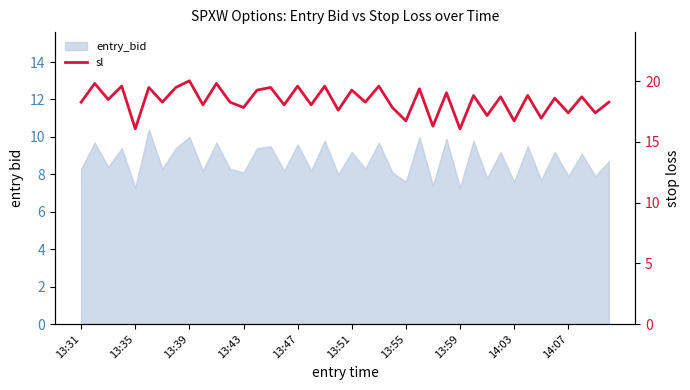

Is it true that the value at 17 is 18.0?

True